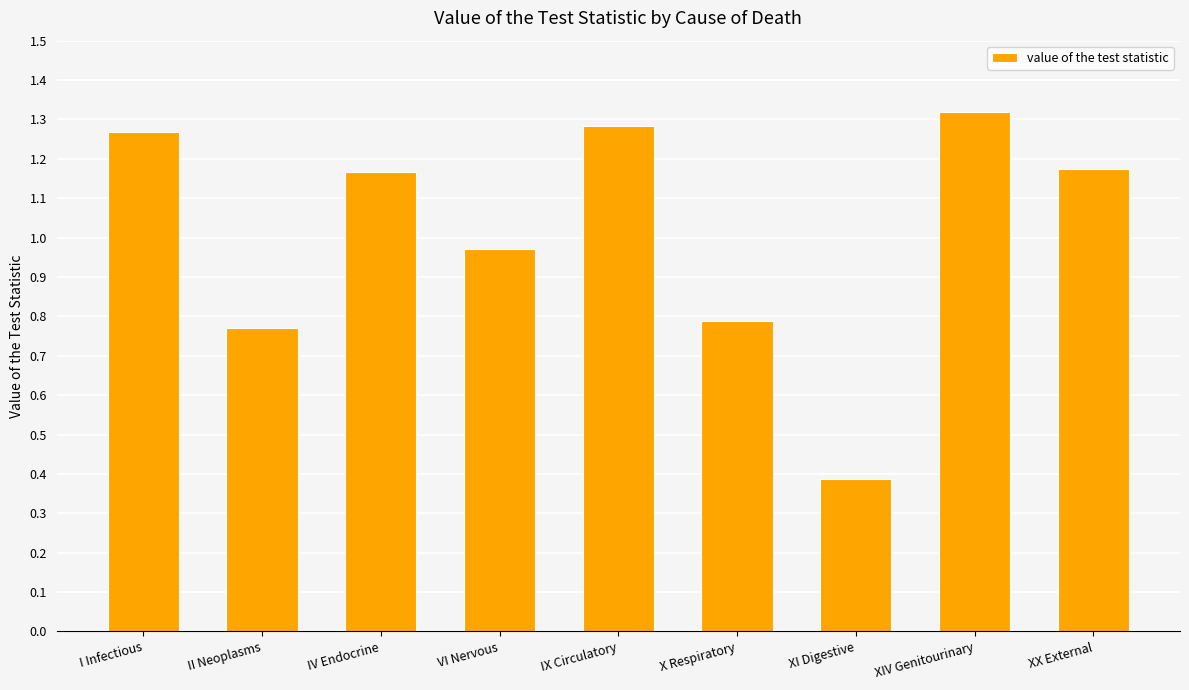

What position from the left is II Neoplasms?

2